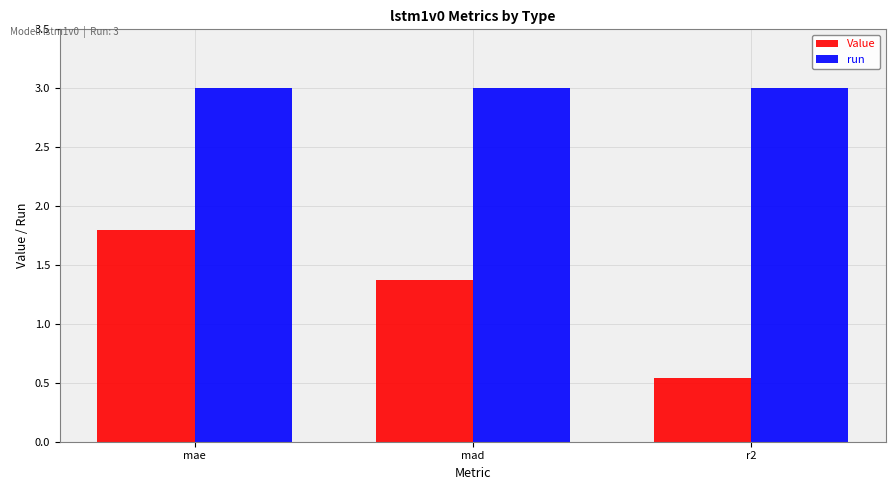

What is the sum of all Value values?

3.7